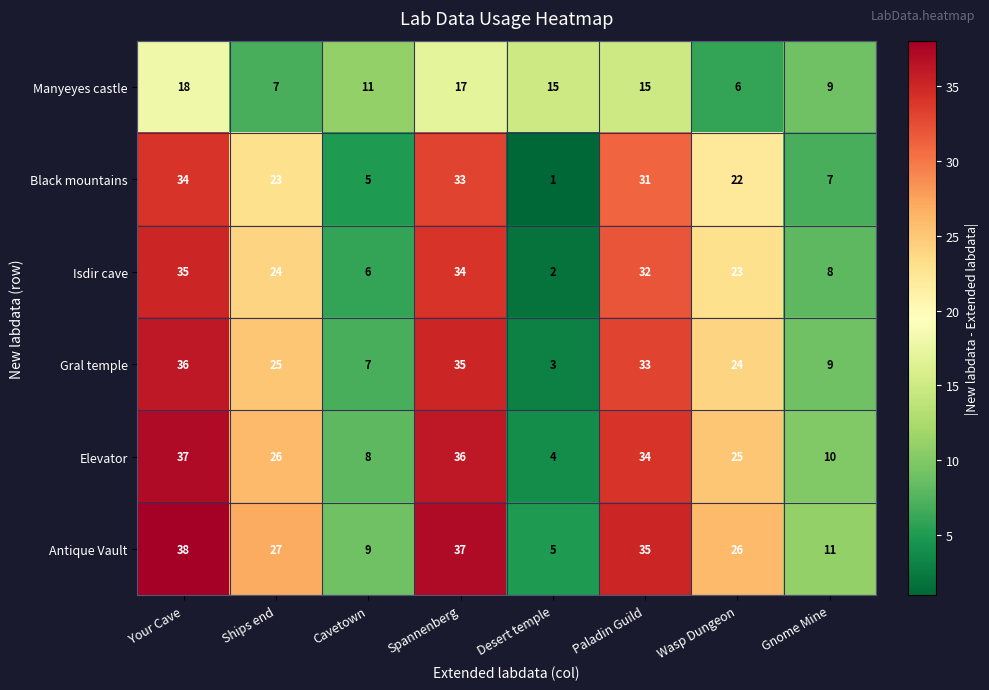

What is the highest value of the Elevator series?

37